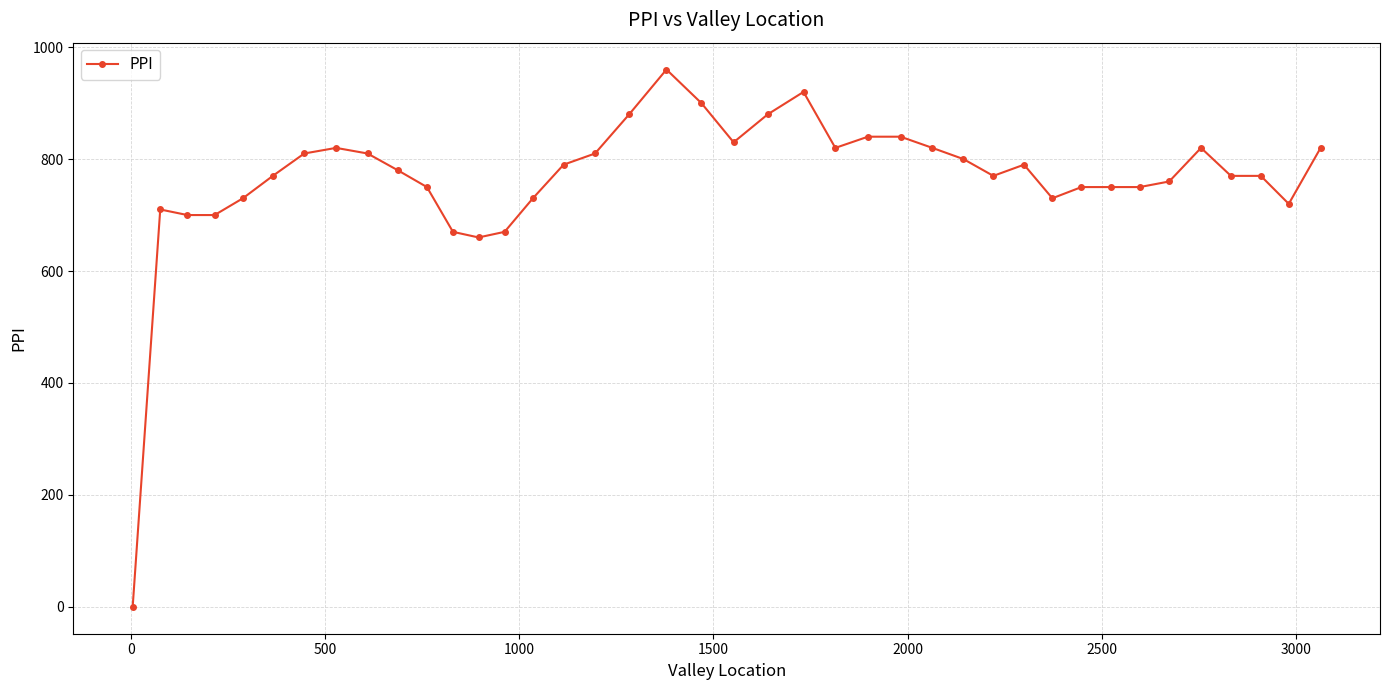

What is the maximum value shown in the chart?

960